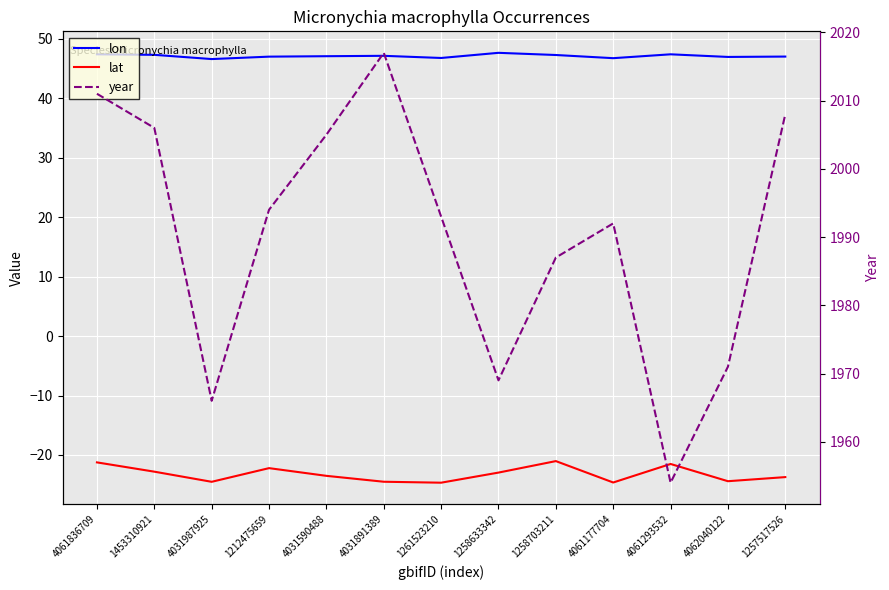

What is the value of the year point at the 5th from the left?

2005.0